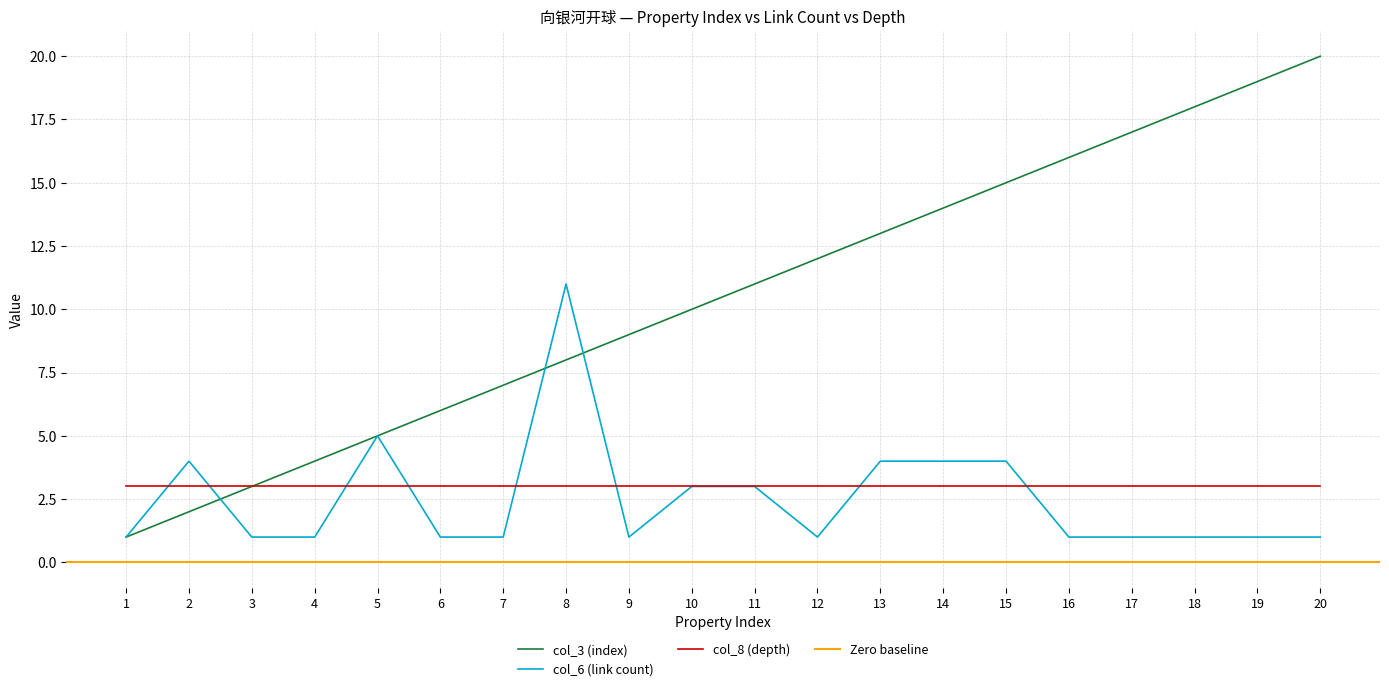

What is the total value across all series at 13?

17